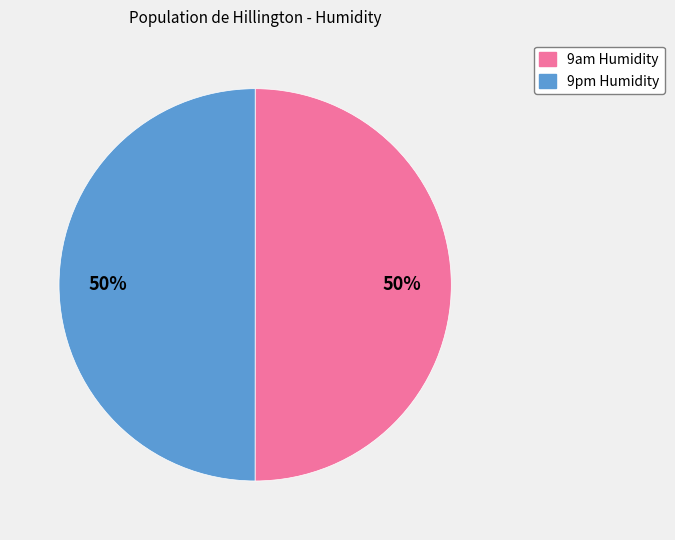

Approximately how many times larger is the value at 9pm Humidity compared to 9am Humidity?

1.0